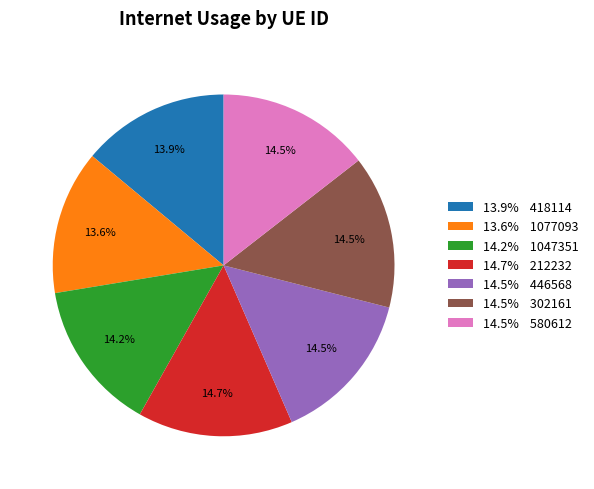

What percentage is NOT represented by 14.5% 446568?

85.5%